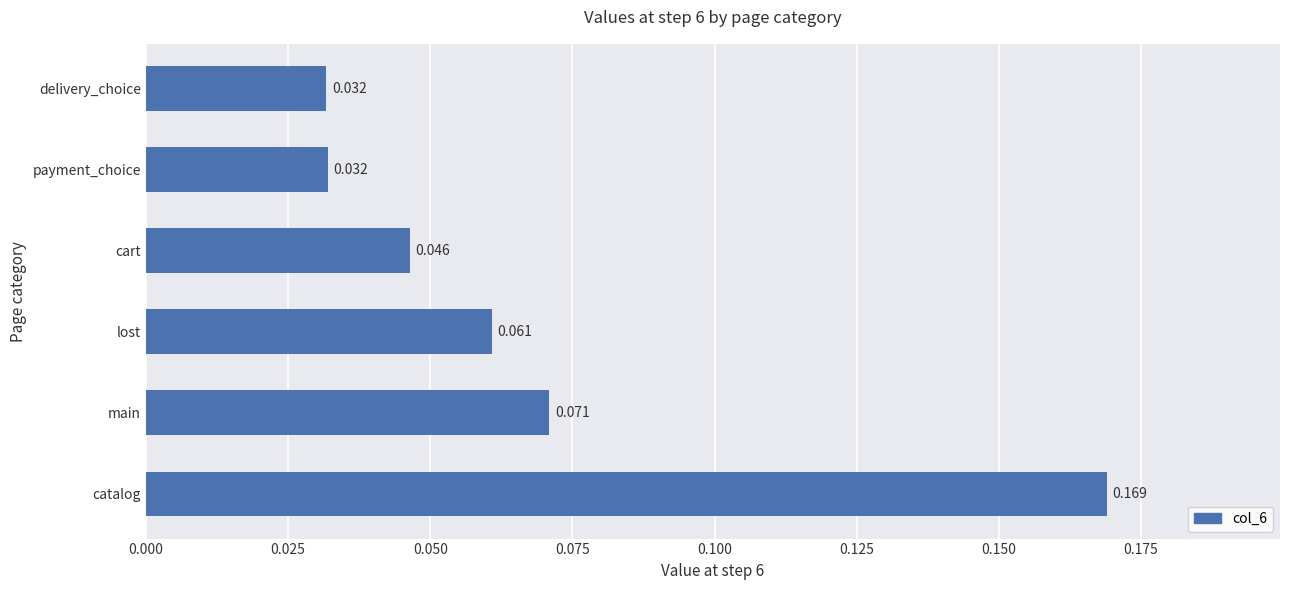

Which has a higher value, delivery_choice or main?

main